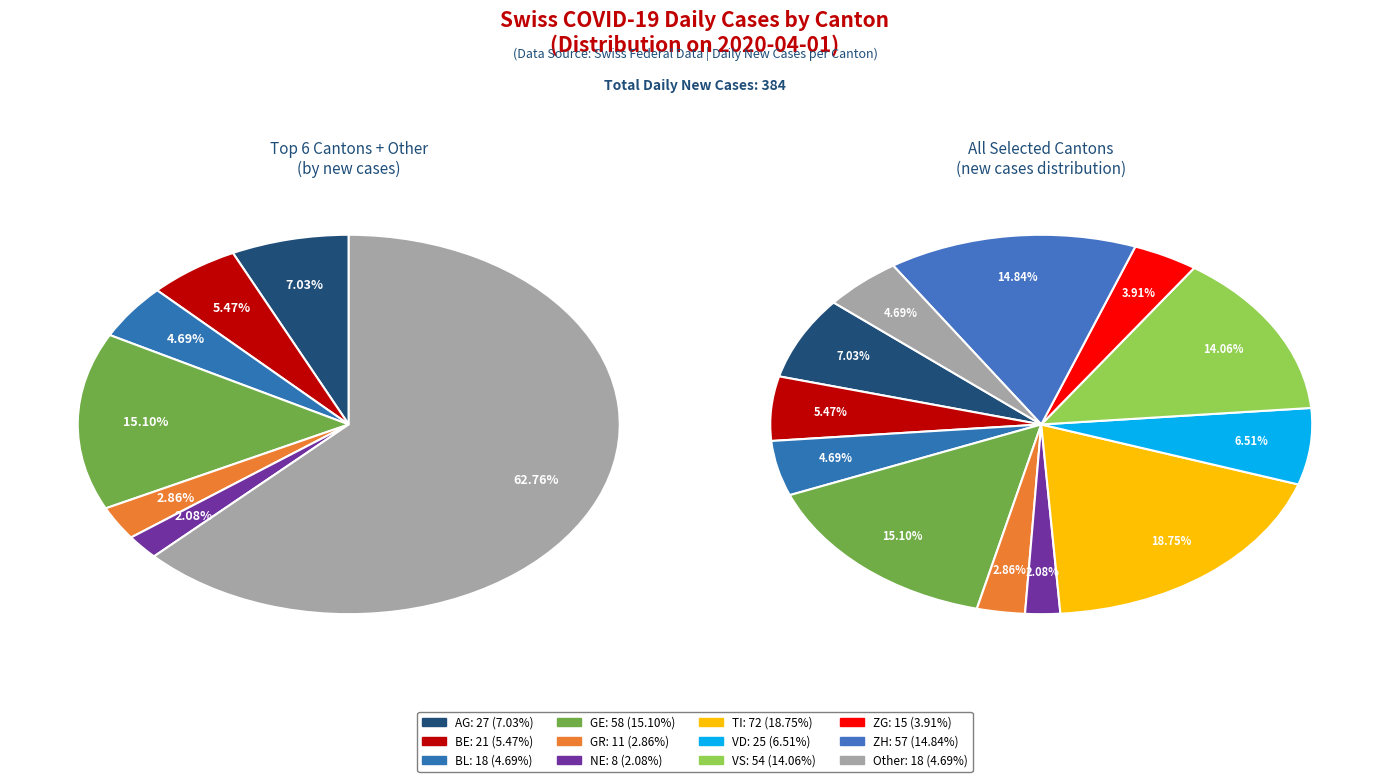

To the nearest percent, what percentage of the pie is ZH?

15%